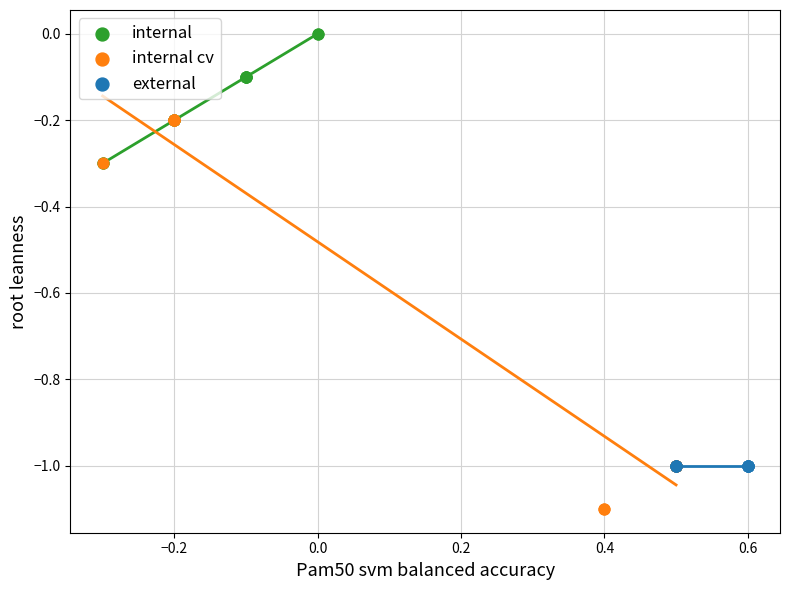

Which series reaches the maximum Y coordinate?

internal